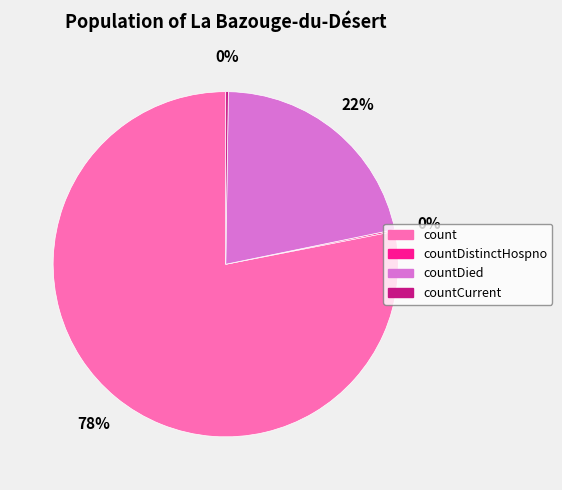

True or false: countDied accounts for 29% of the total.

False